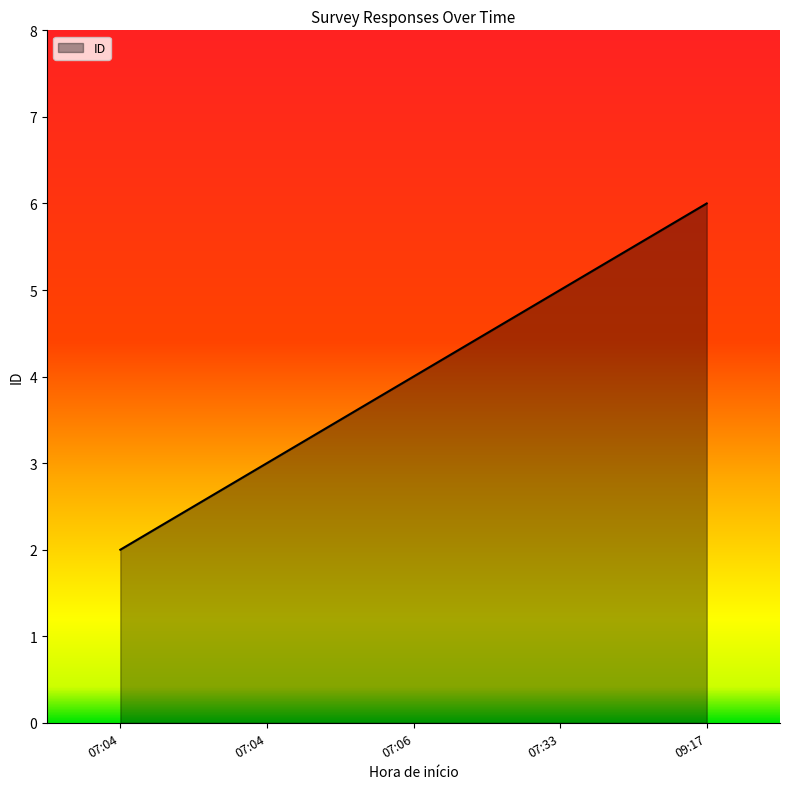

How many values are below 4?

2